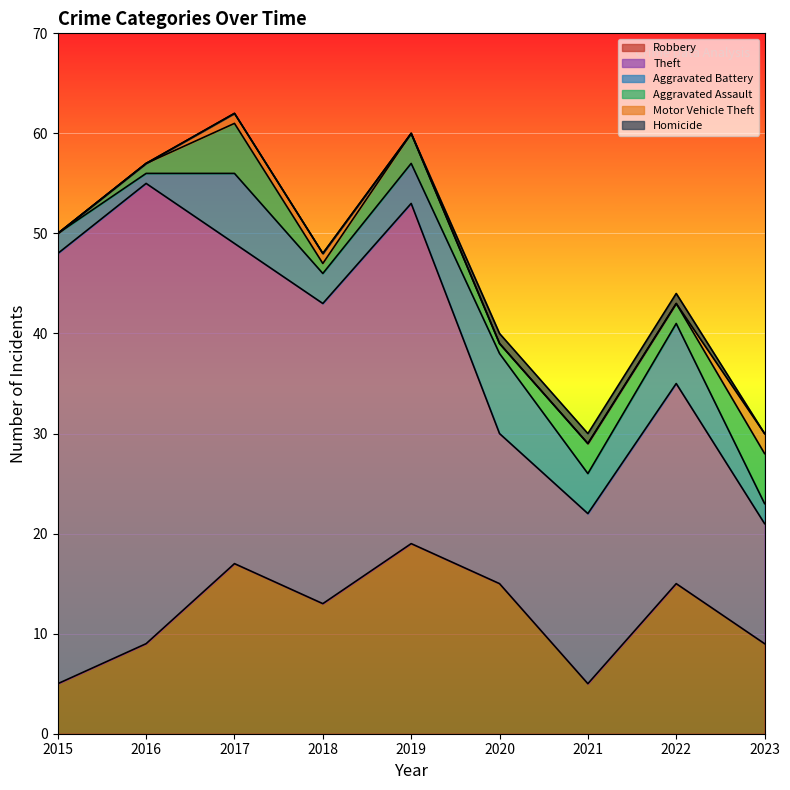

Which series has the largest total across all categories?

Theft